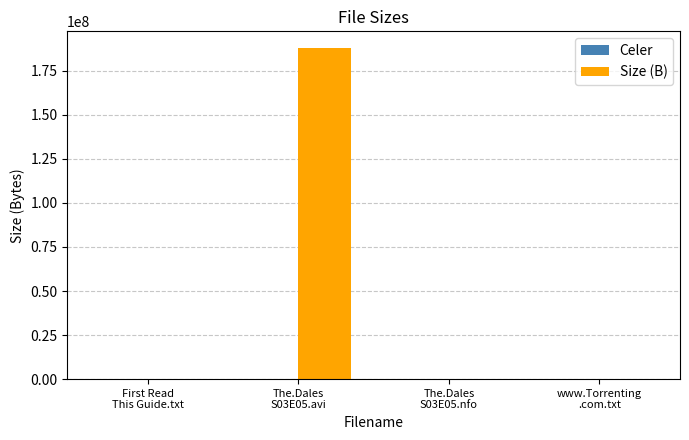

Which category has the highest value across all series?

The.Dales
S03E05.avi